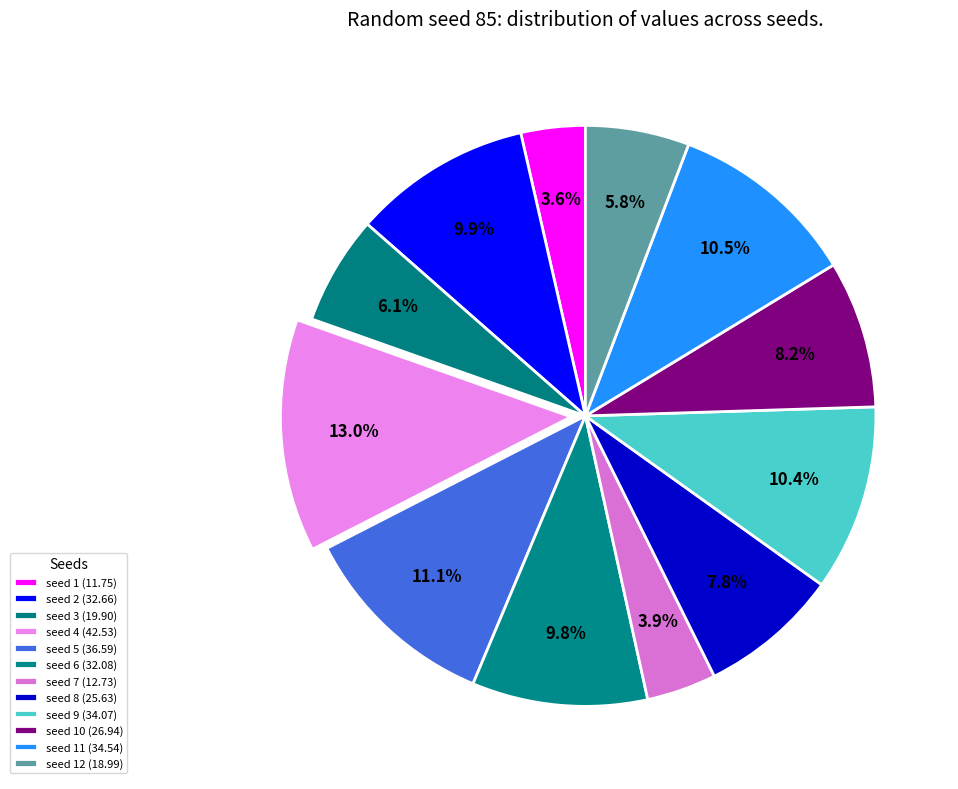

How many slices are in this pie chart?

12